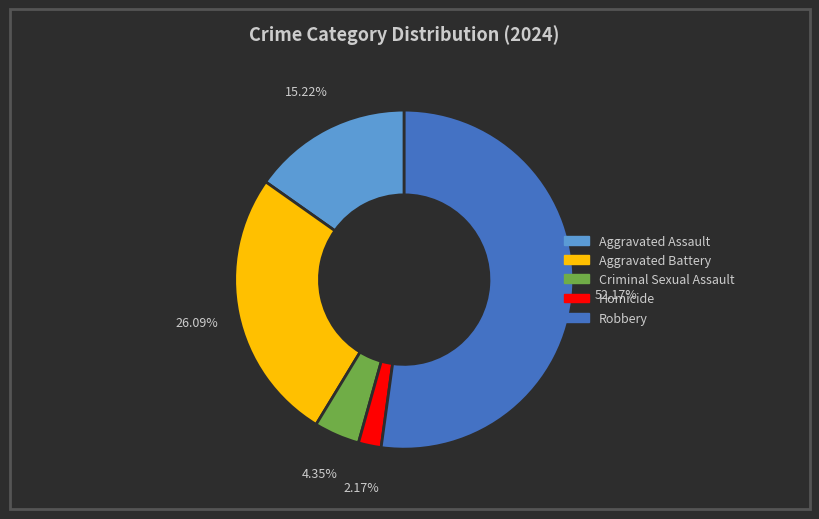

Does any single category account for the majority?

Yes